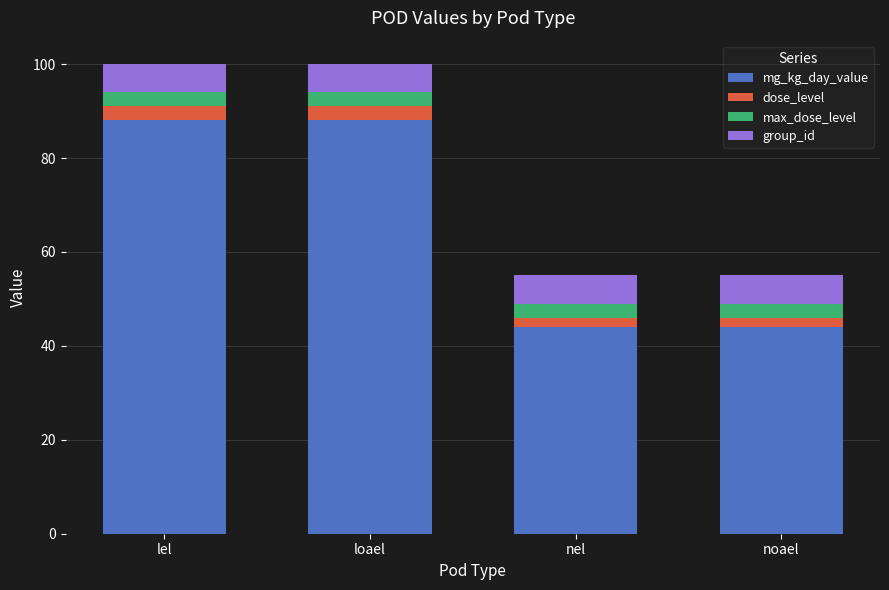

What is the difference between the maximum and minimum values in the mg_kg_day_value series?

44